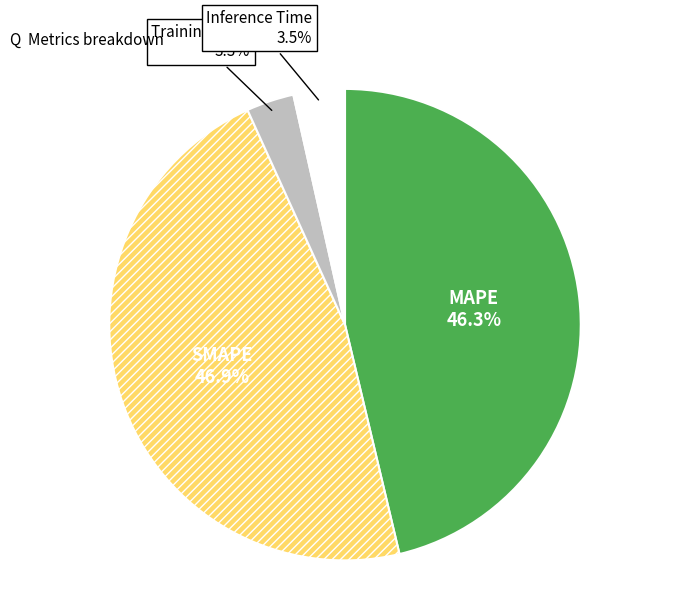

To the nearest percent, what portion does Training Time represent?

3%